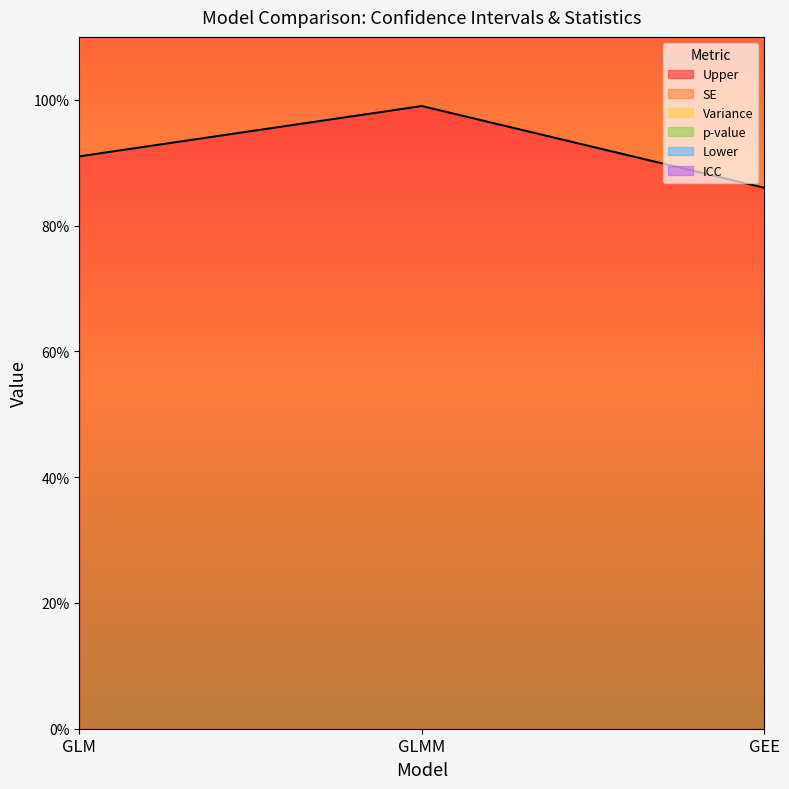

What is the difference between the highest and lowest values at GLMM?

1.0